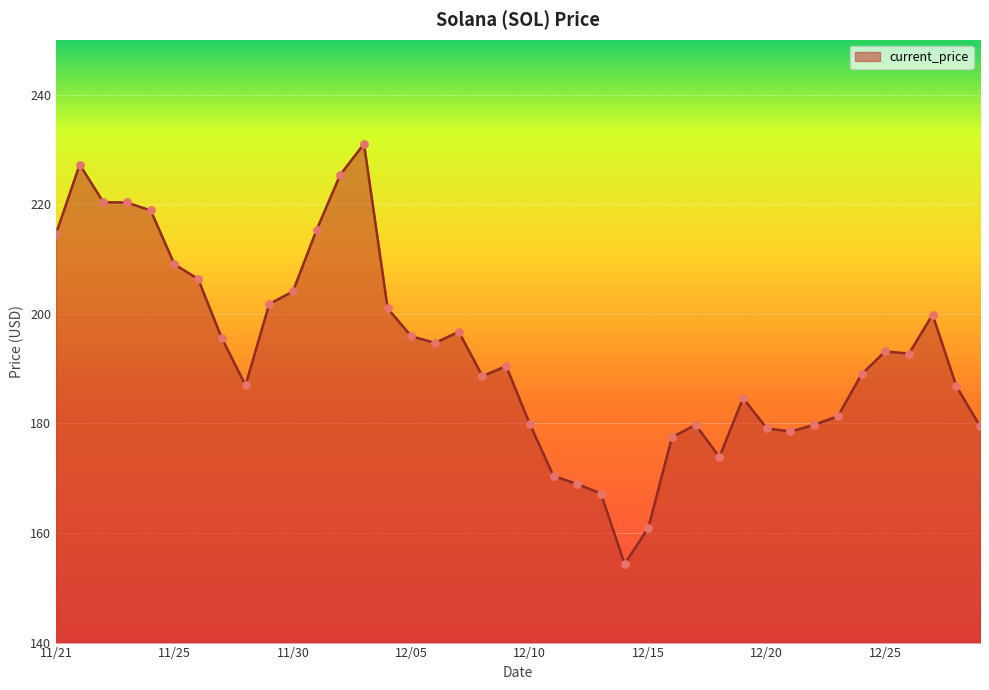

What is the difference between the maximum and minimum values?

76.7